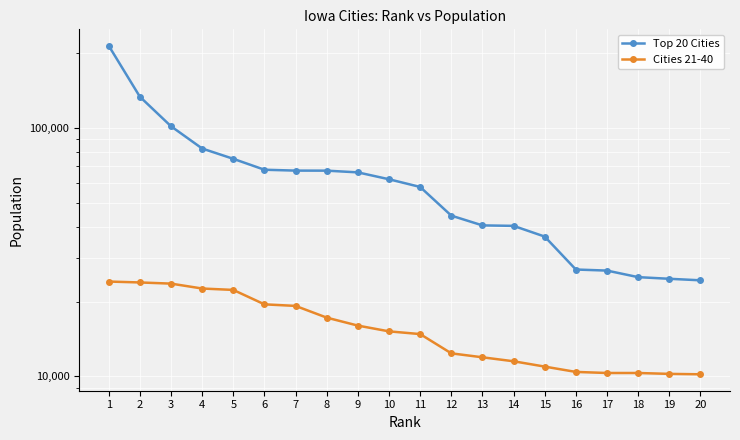

Which series has the largest total across all categories?

Top 20 Cities